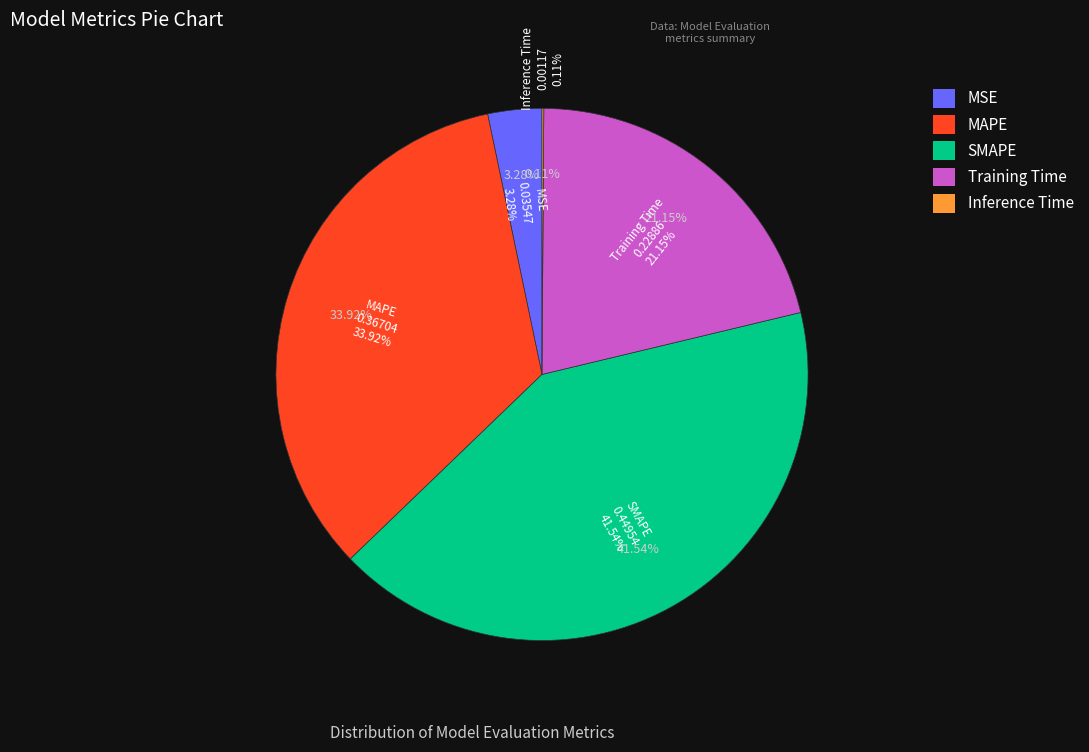

Does Training Time represent more than half of the total?

No